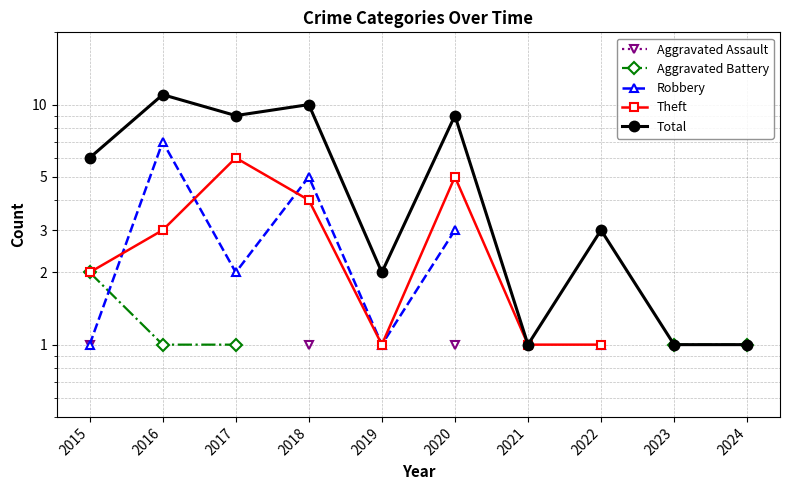

Where does the Robbery series first go above 5?

2016